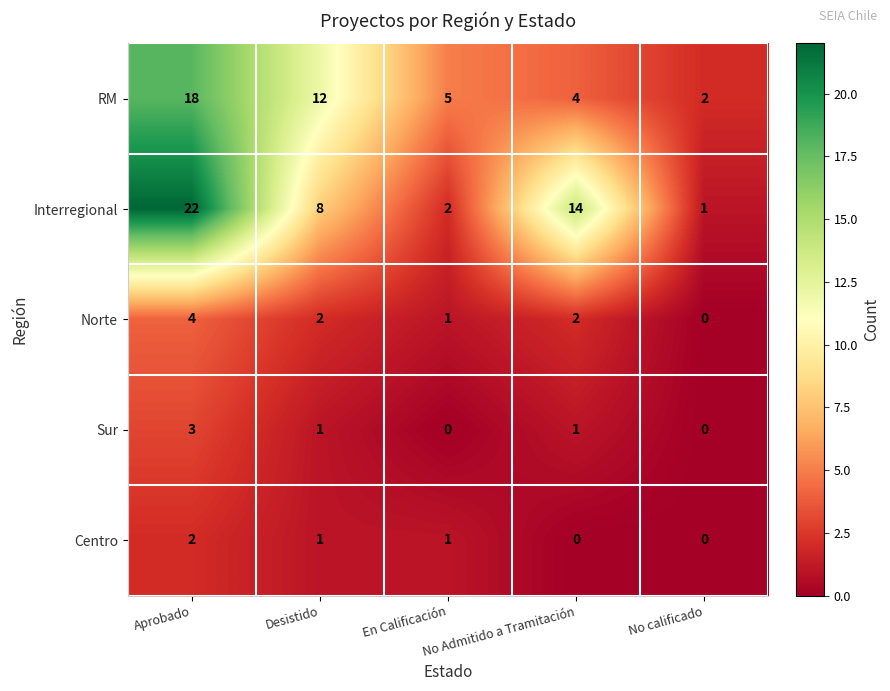

What is the difference between the maximum and second lowest values in the Norte series?

3